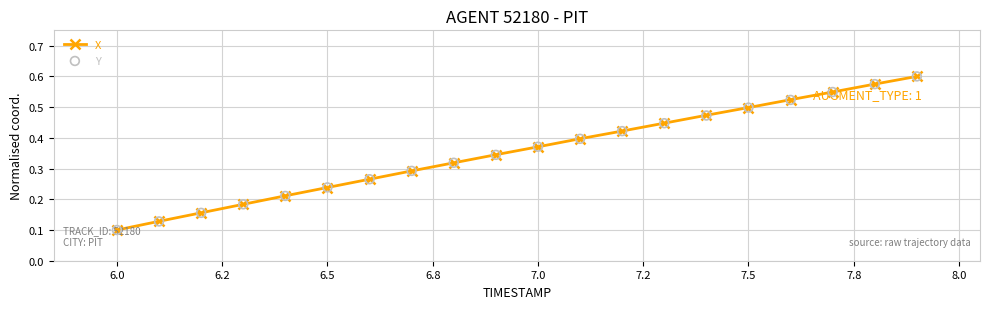

What are all the series names shown in the legend?

X, Y